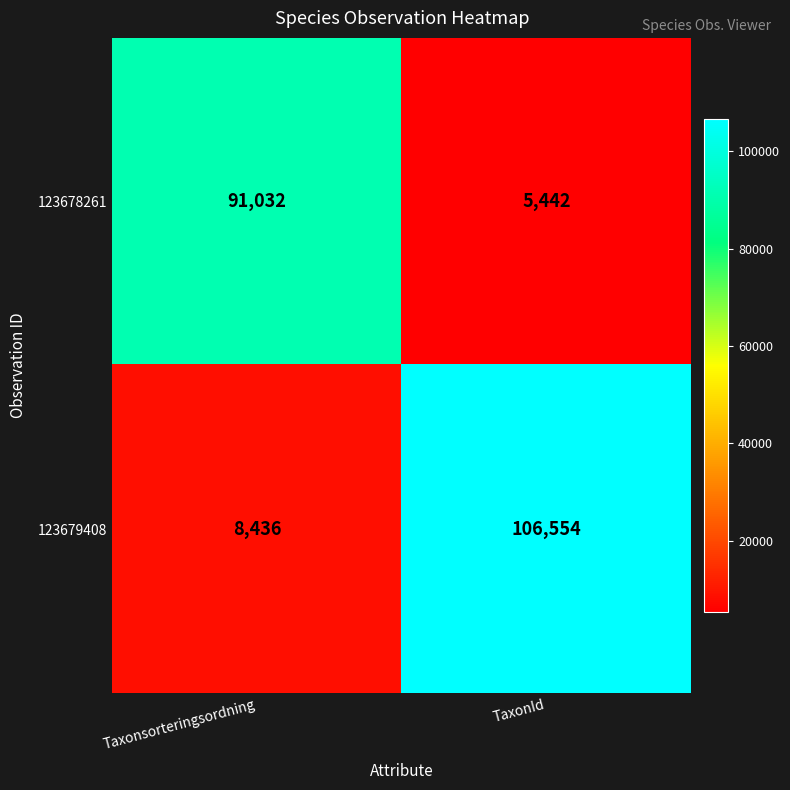

At which category is the sum across all series the highest?

TaxonId